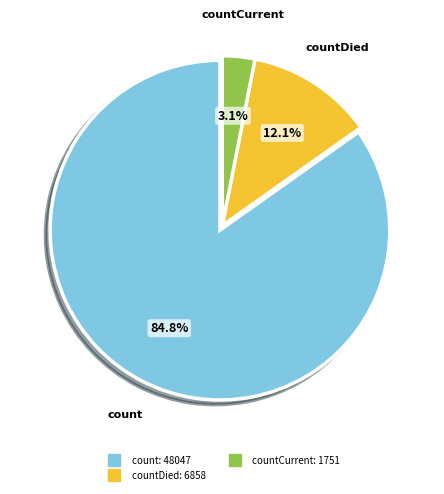

Is there a majority slice in this chart?

Yes